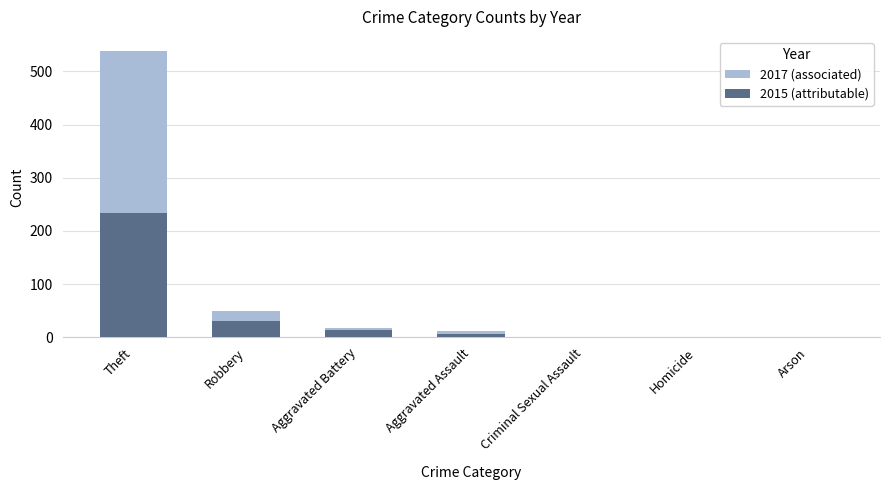

Reading right to left, what are all the values shown in this chart?

2017 (associated): Arson=0	Homicide=0	Criminal Sexual Assault=1	Aggravated Assault=12	Aggravated Battery=17	Robbery=49	Theft=538
2015 (attributable): Arson=0	Homicide=0	Criminal Sexual Assault=0	Aggravated Assault=6	Aggravated Battery=13	Robbery=30	Theft=233